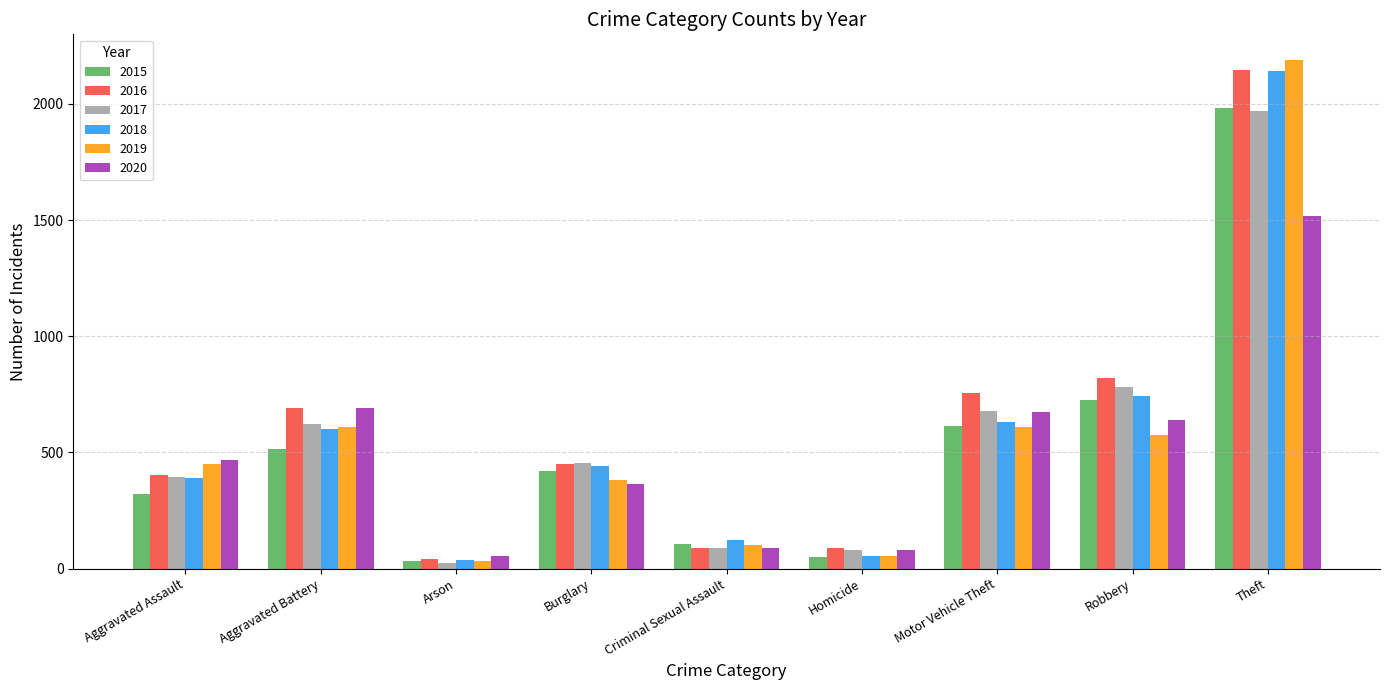

How many data points in 2019 are less than 452?

4